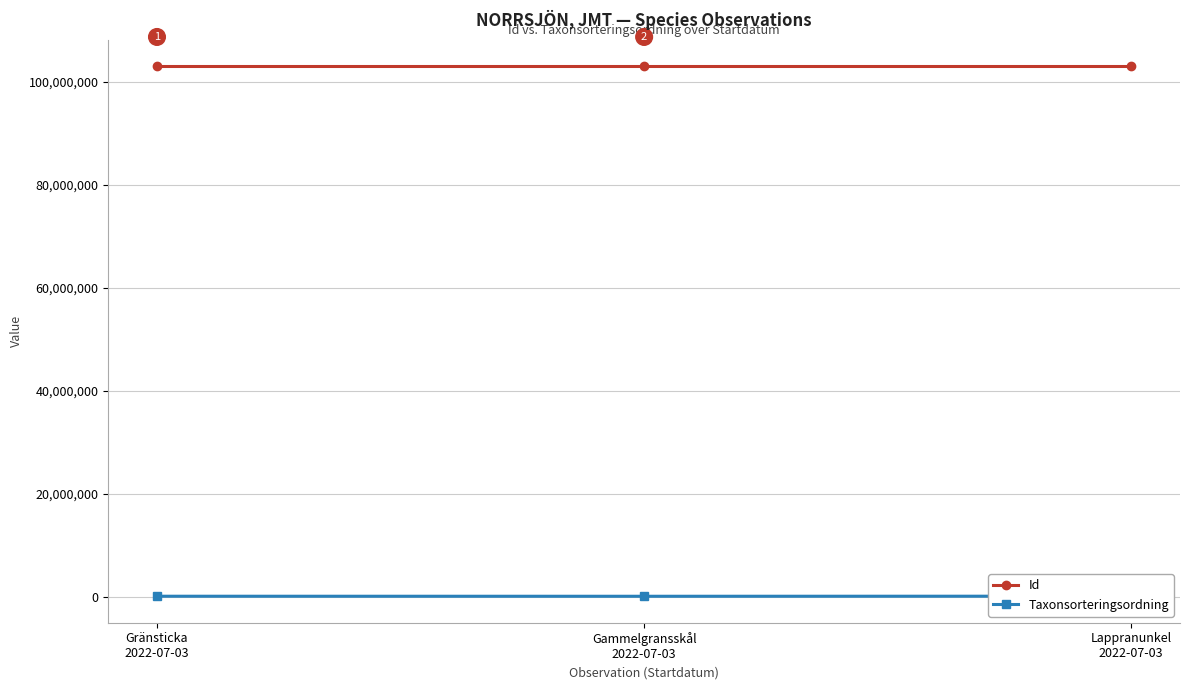

At Gammelgransskål
2022-07-03, list the series in order from largest to smallest.

Id, Taxonsorteringsordning